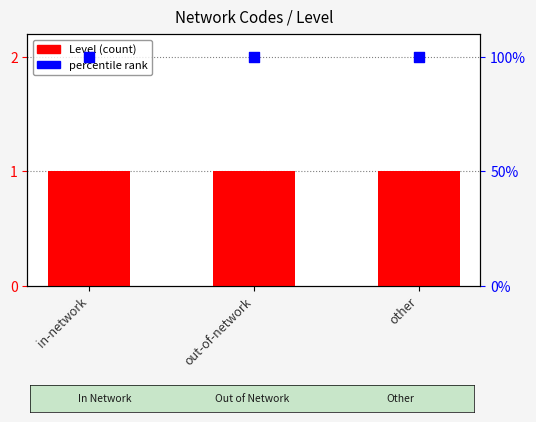

Which series has the largest total across all categories?

percentile rank